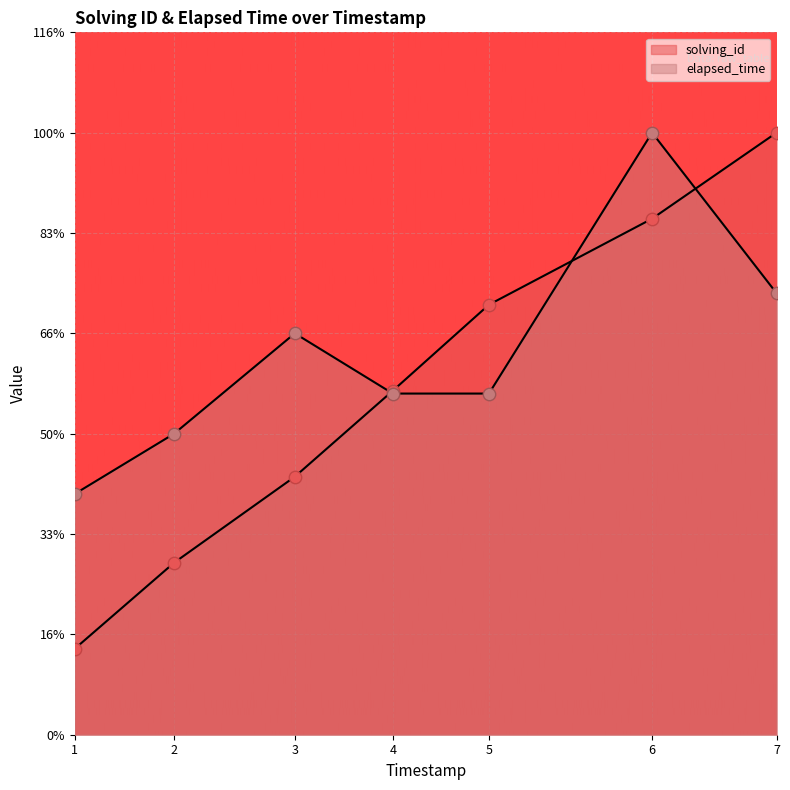

Which series contains the highest Y value?

solving_id